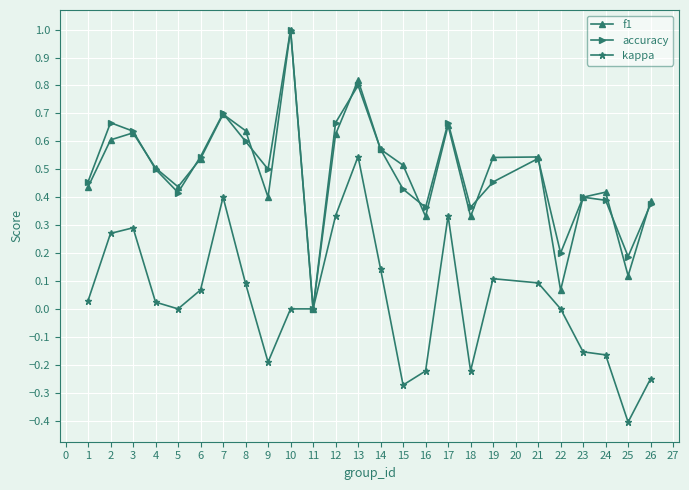

Rank the series at 9 from highest to lowest value.

accuracy, f1, kappa